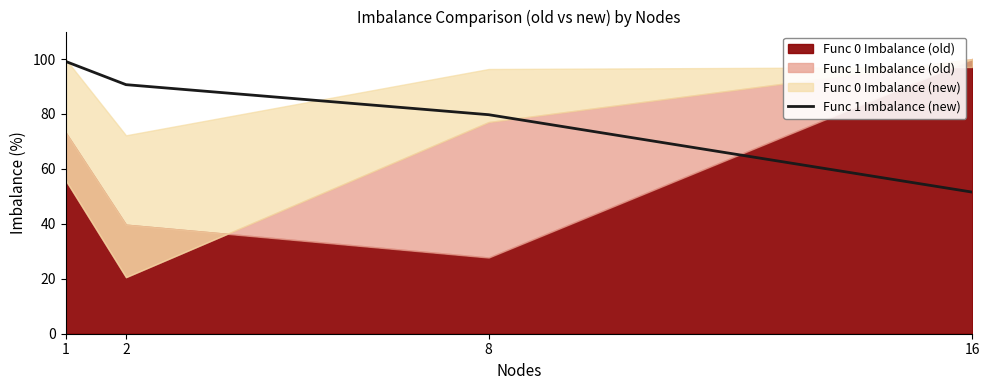

How many lines are shown in the chart?

1